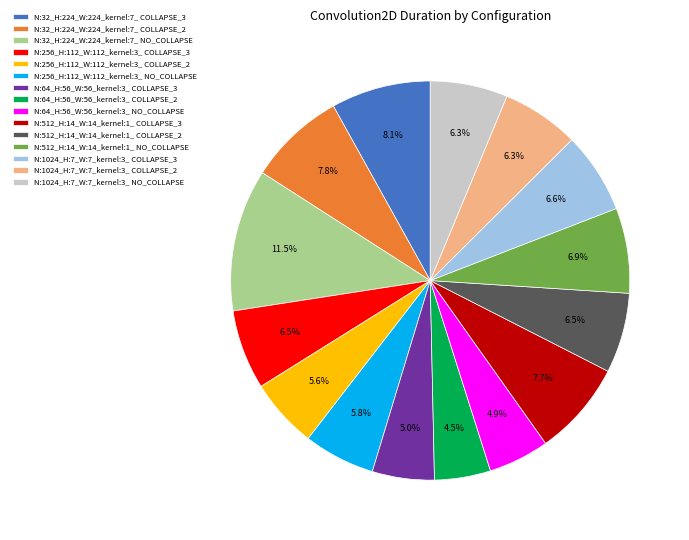

What is the total percentage of N:512_H:14_W:14_kernel:1_ COLLAPSE_3 and N:512_H:14_W:14_kernel:1_ COLLAPSE_2?

14.2%